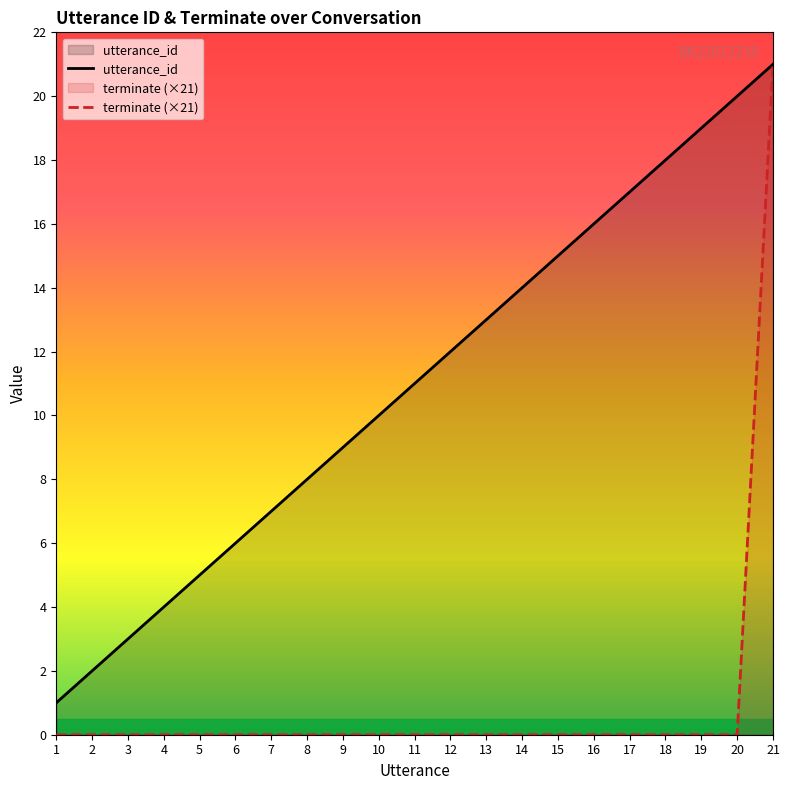

True or false: utterance_id has a value of 13 at 13.

True